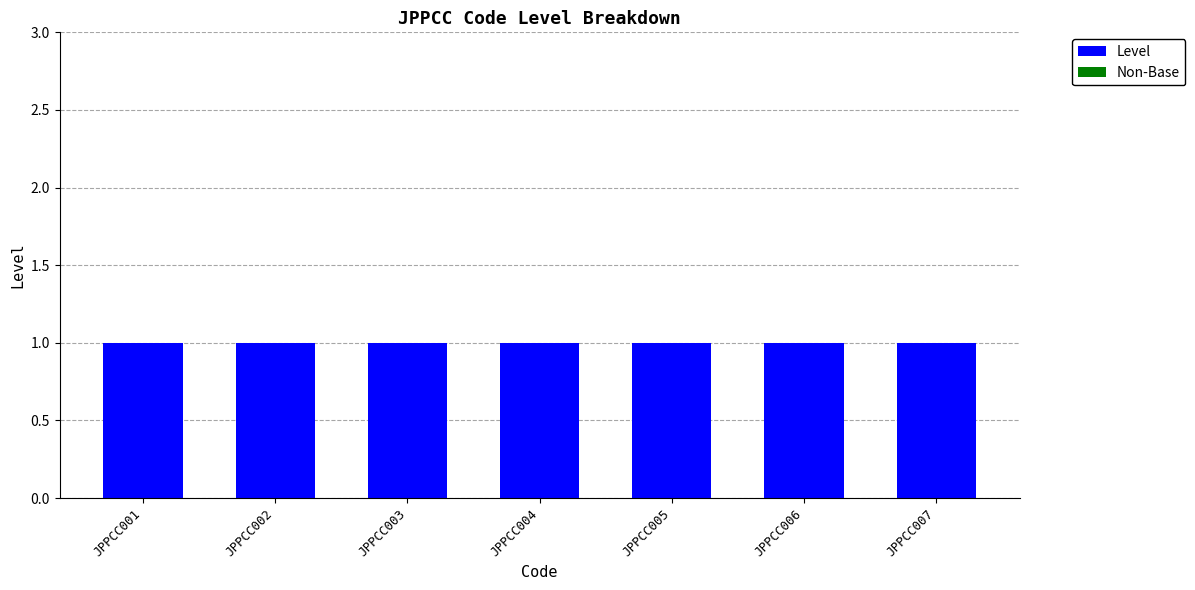

Which has a higher value, JPPCC006 or JPPCC001?

JPPCC006